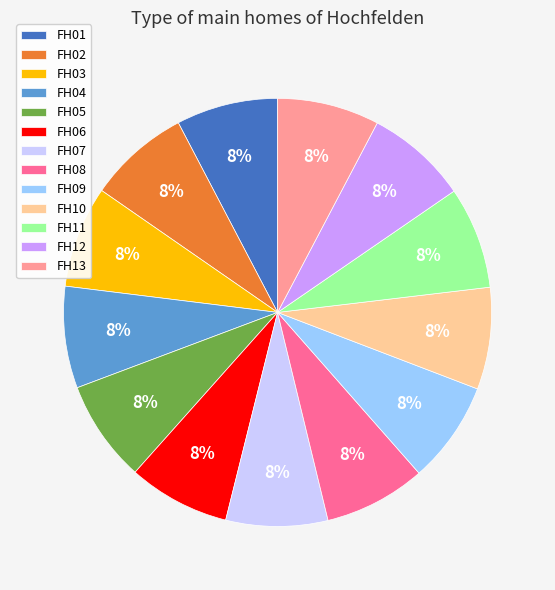

Do FH08 and FH13 together represent more than half of the pie?

No